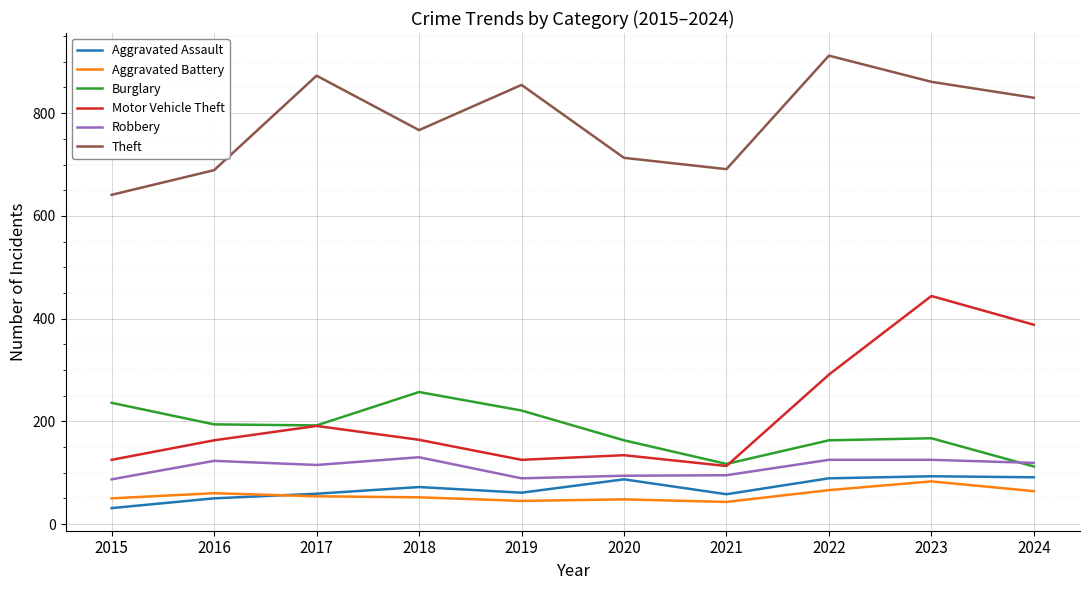

What is the average value of the Robbery series?

110